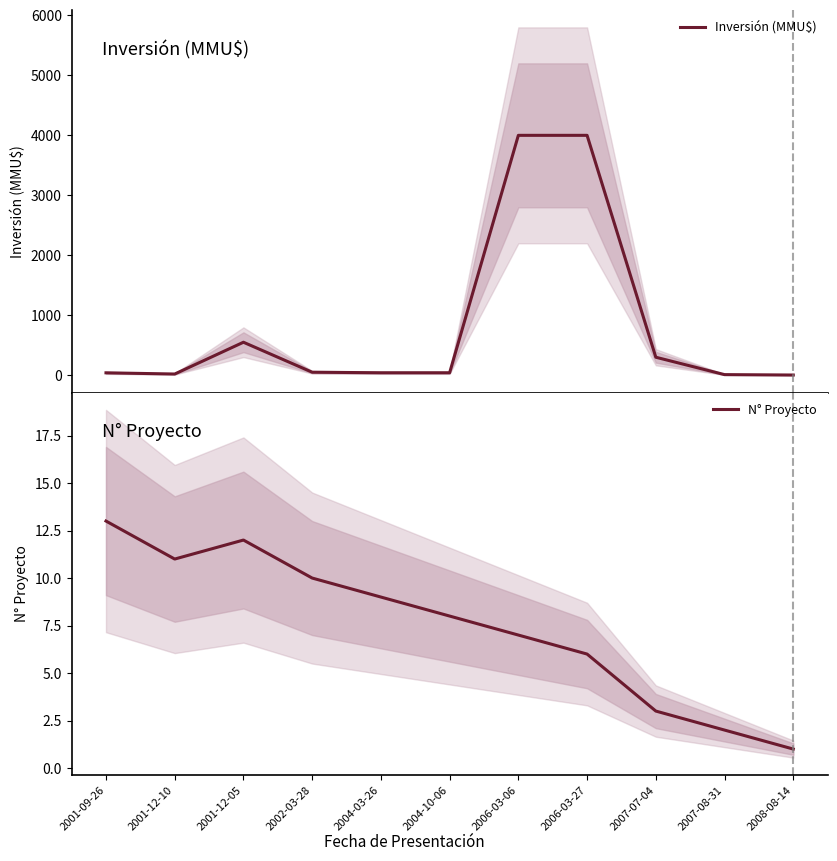

What is the label of the 8th point from the left?

2006-03-27